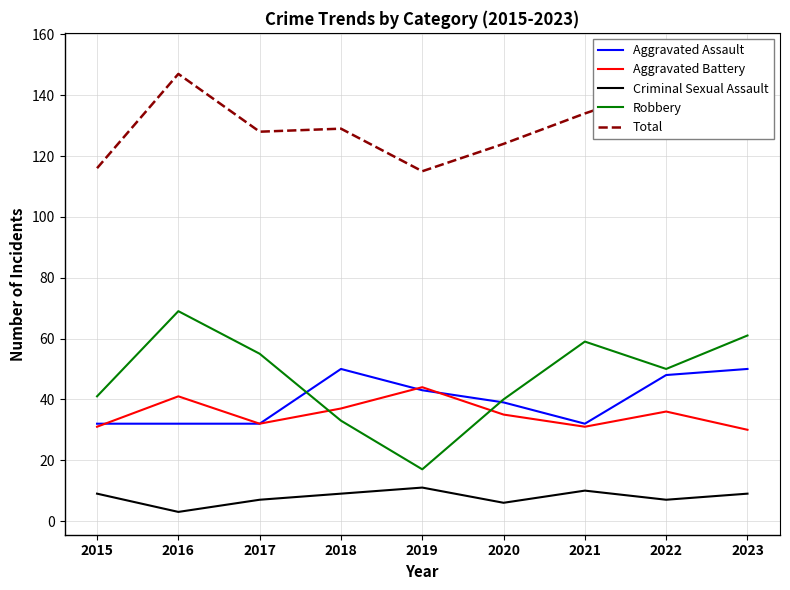

What is the sum of all Robbery values?

425